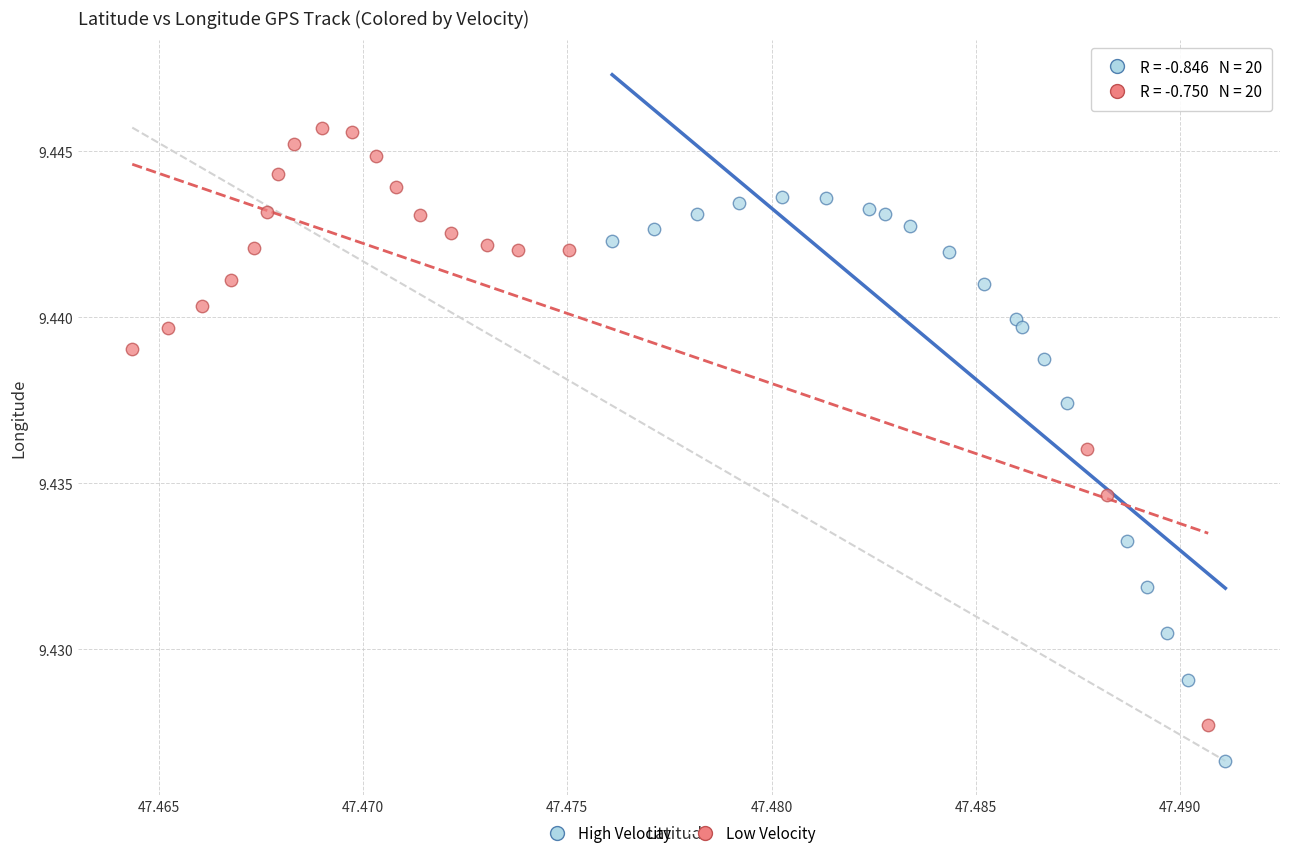

Which series has the widest spread of Y values?

Low Velocity